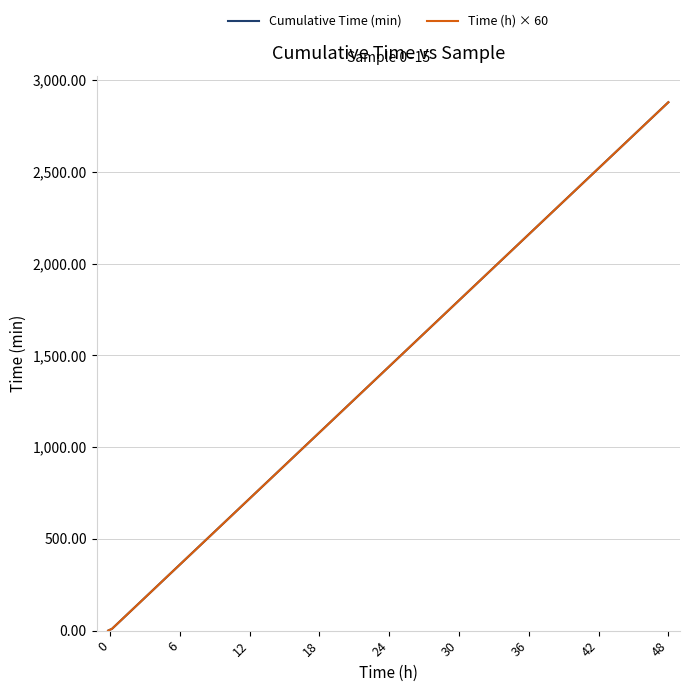

What is the greatest value displayed?

2880.0